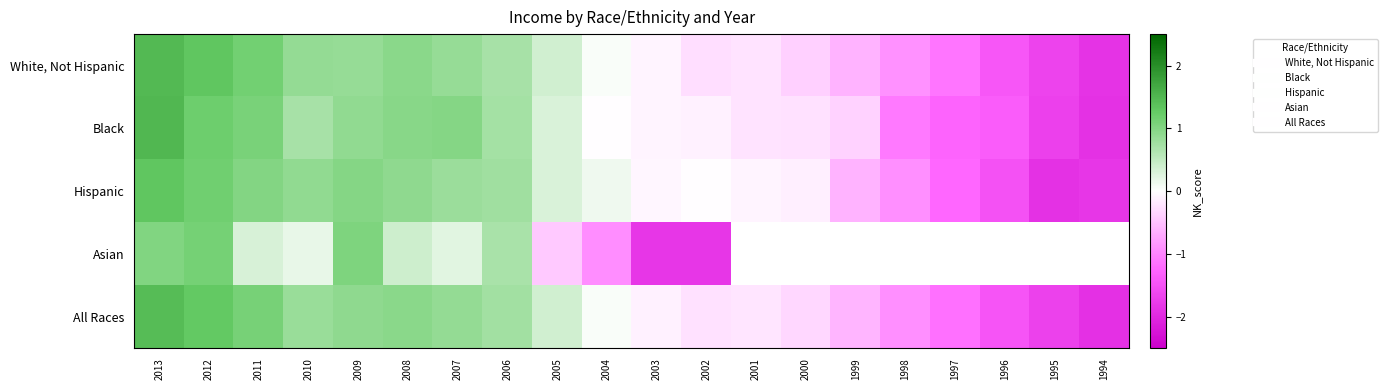

Where is White, Not Hispanic nearest to the value 0?

2004